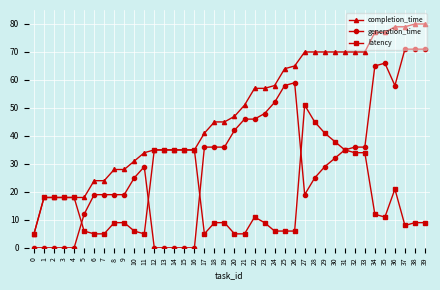

List the series in order of their peak value, highest first.

completion_time, generation_time, latency